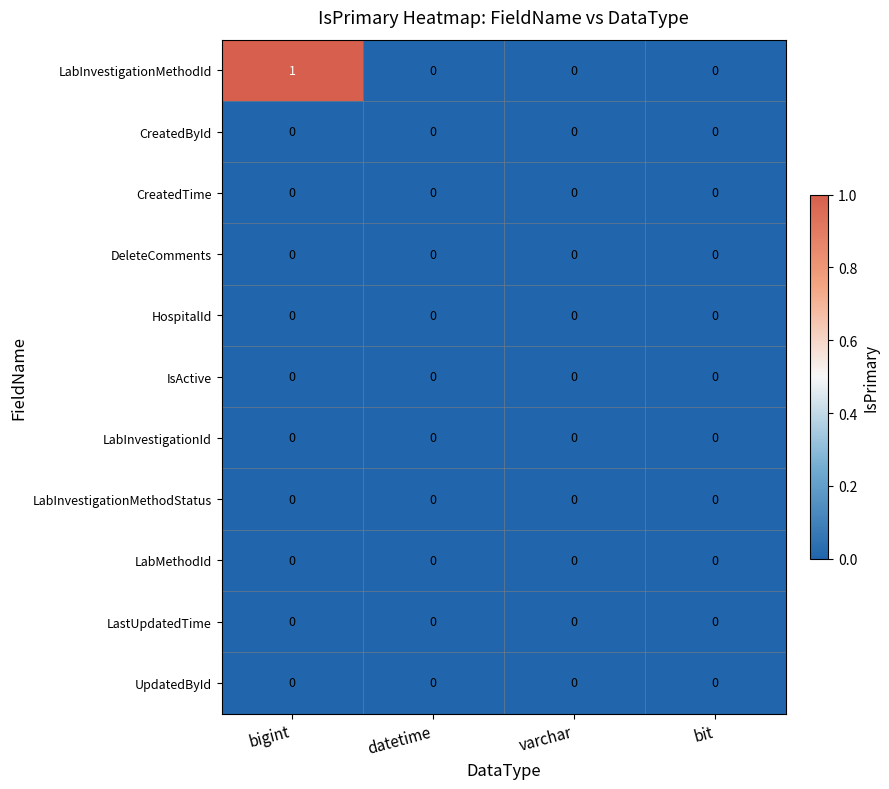

Between bigint and datetime, which series saw the biggest shift?

LabInvestigationMethodId